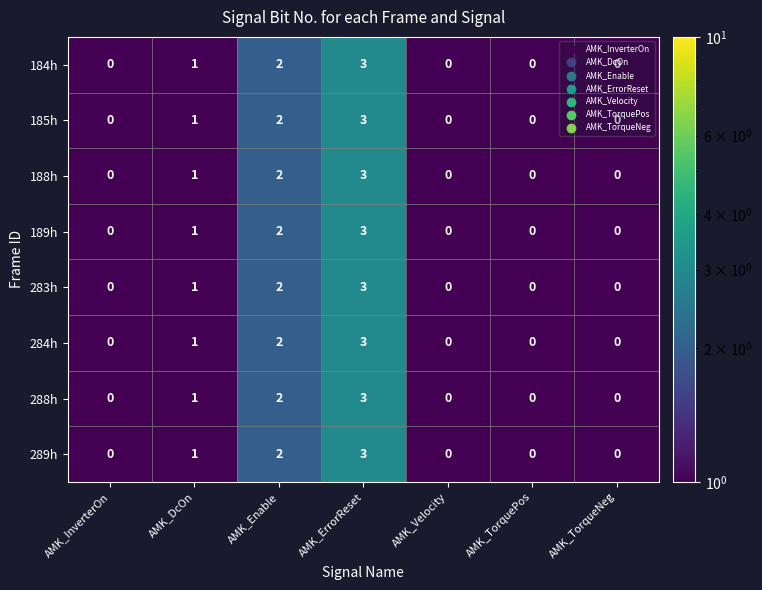

What is the difference between the maximum and minimum values in the 185h series?

3